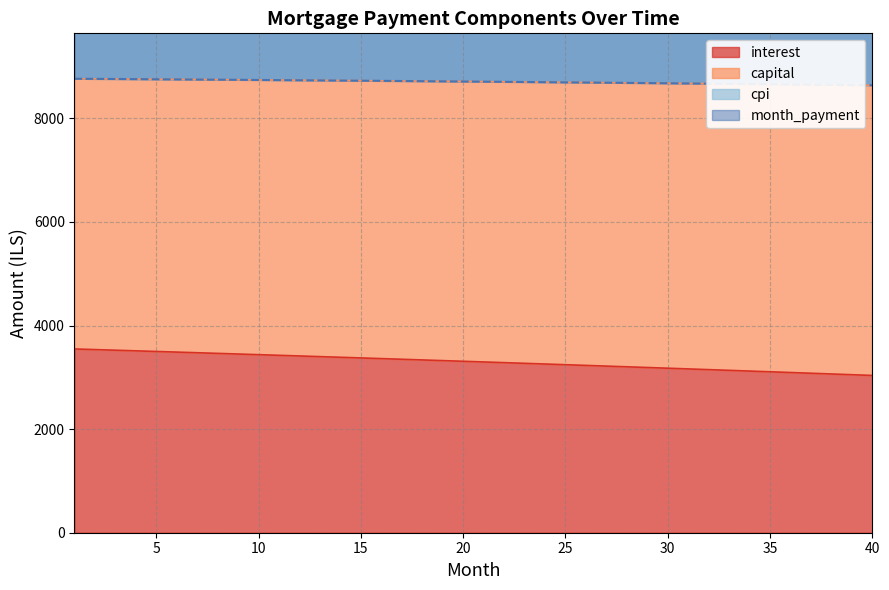

What is the lowest value of the interest series?

3036.8